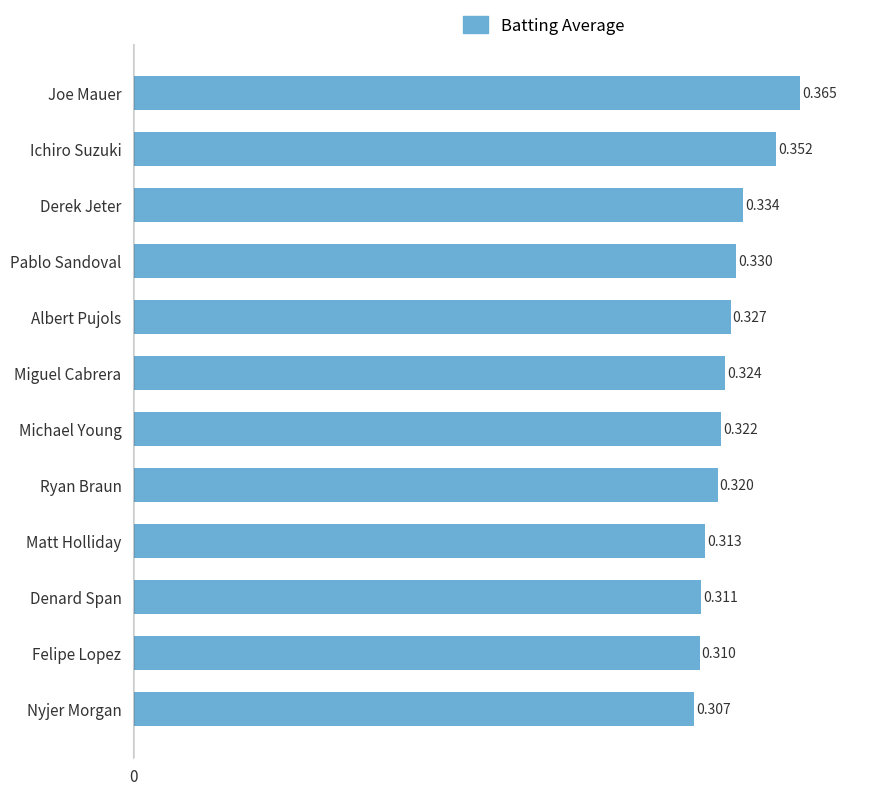

Which category has the highest value across all series?

Joe Mauer